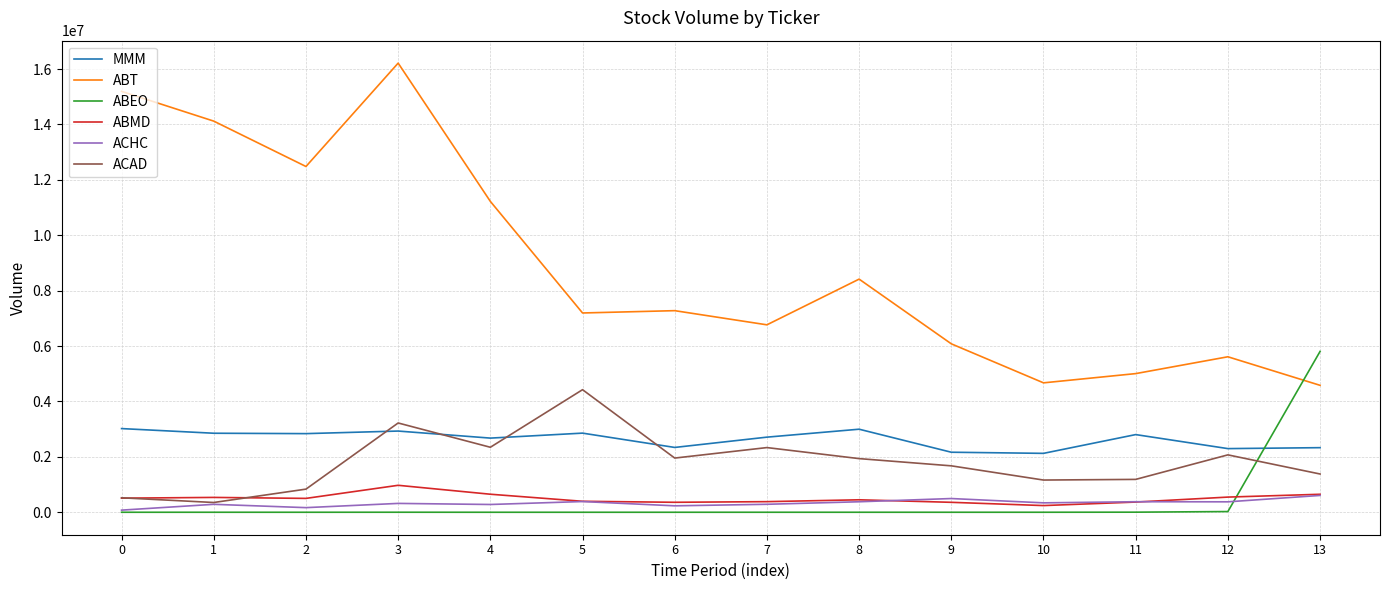

What is the total value across all series at 11?

9750712.3